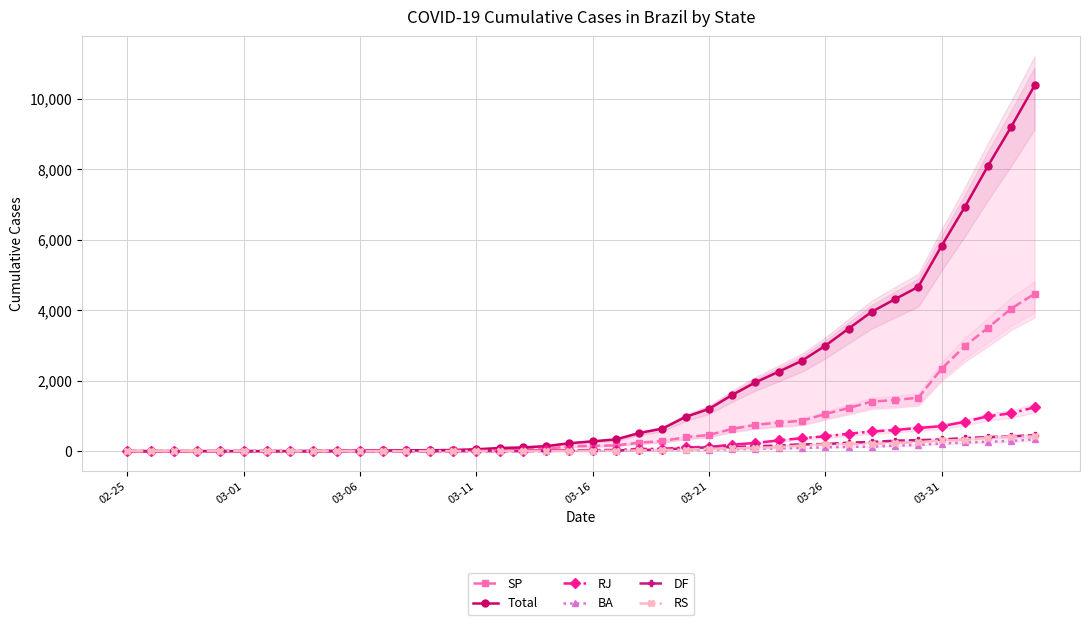

How many lines are shown in the chart?

6